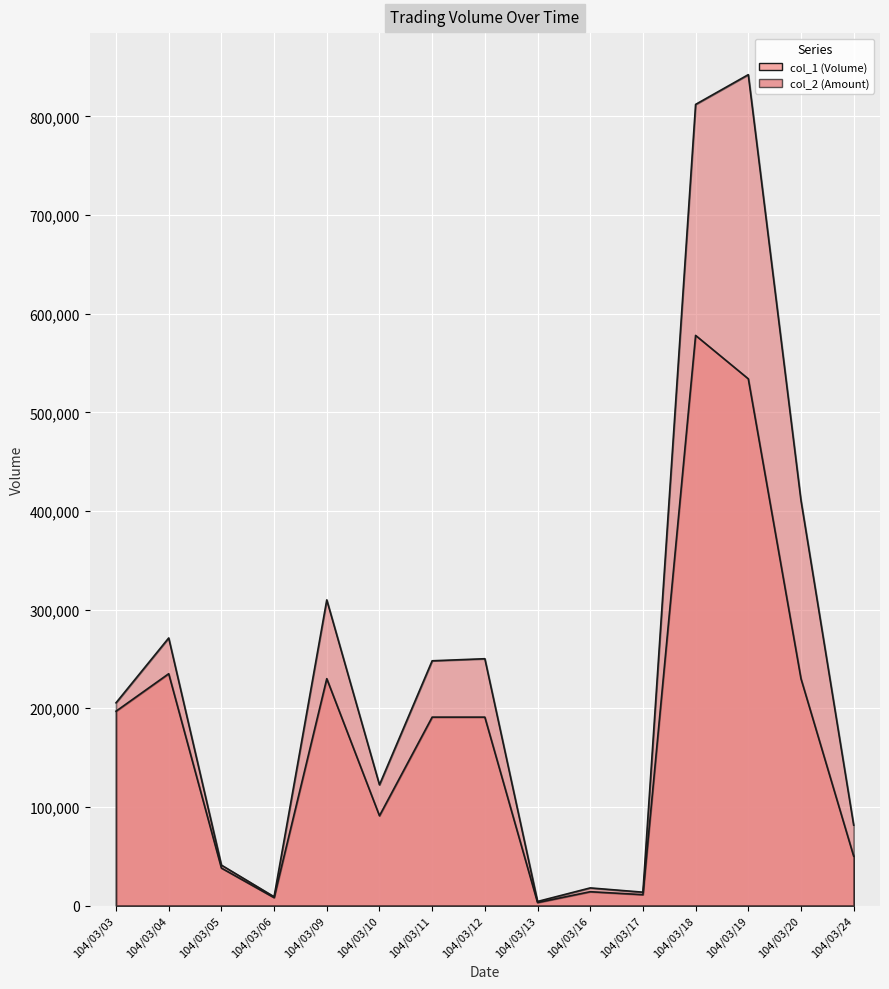

What is the total value across all series at 104/03/20?

640700